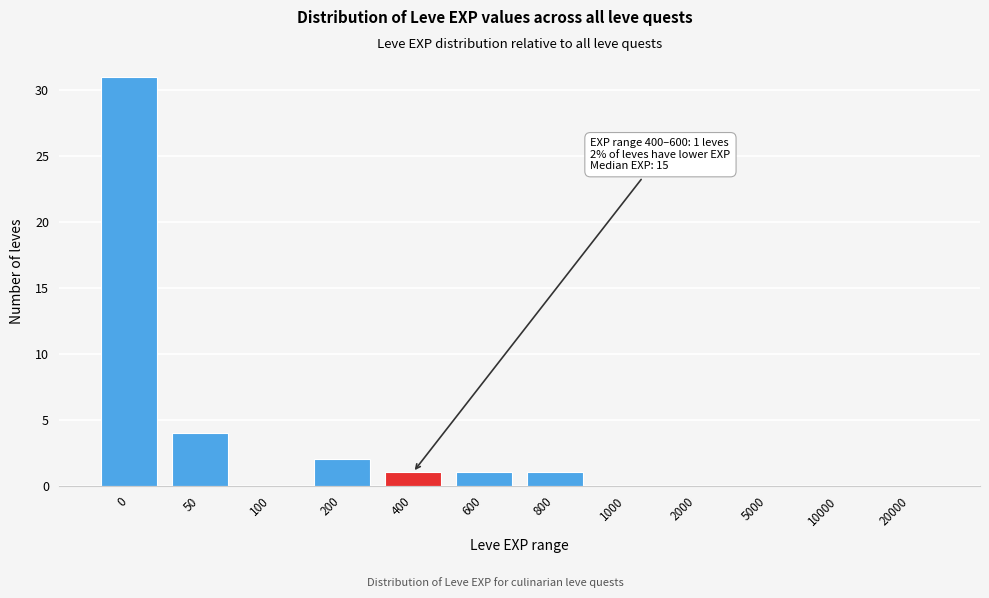

Reading left to right, list all the values displayed in this chart.

0=31	50=4	100=0	200=2	400=1	600=1	800=1	1000=0	2000=0	5000=0	10000=0	20000=0